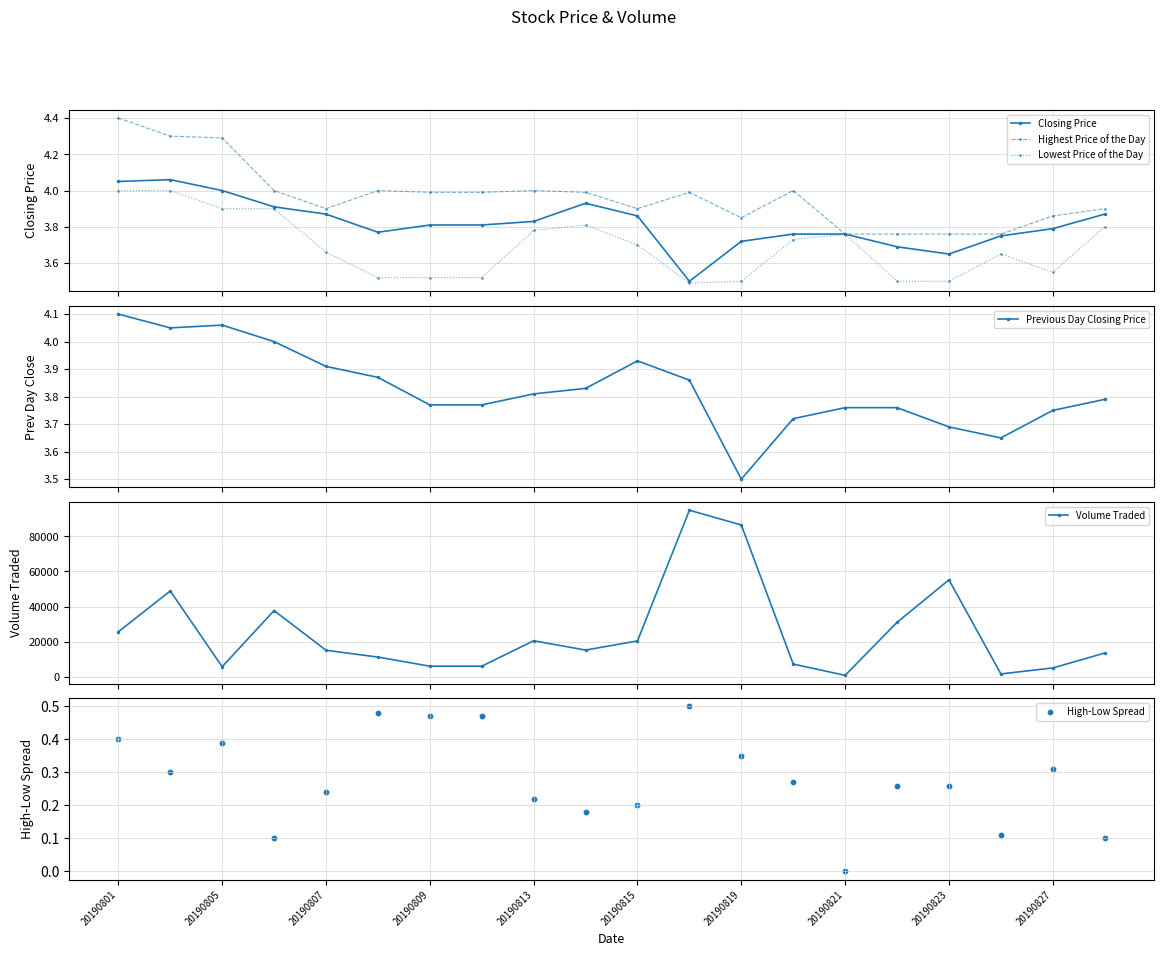

Which series reaches the maximum Y coordinate?

Volume Traded